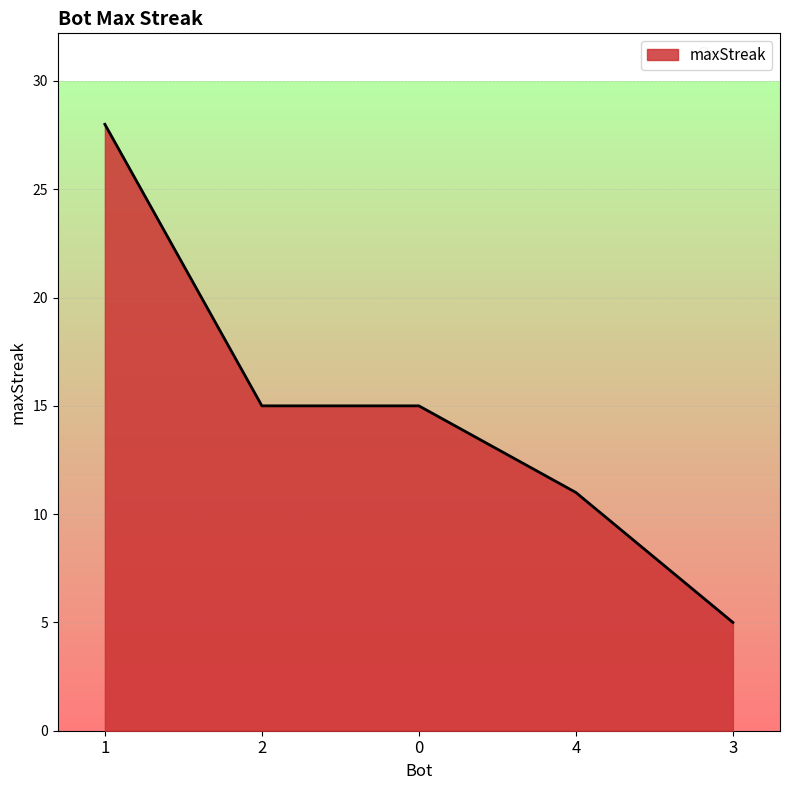

What position from the left is 1?

1